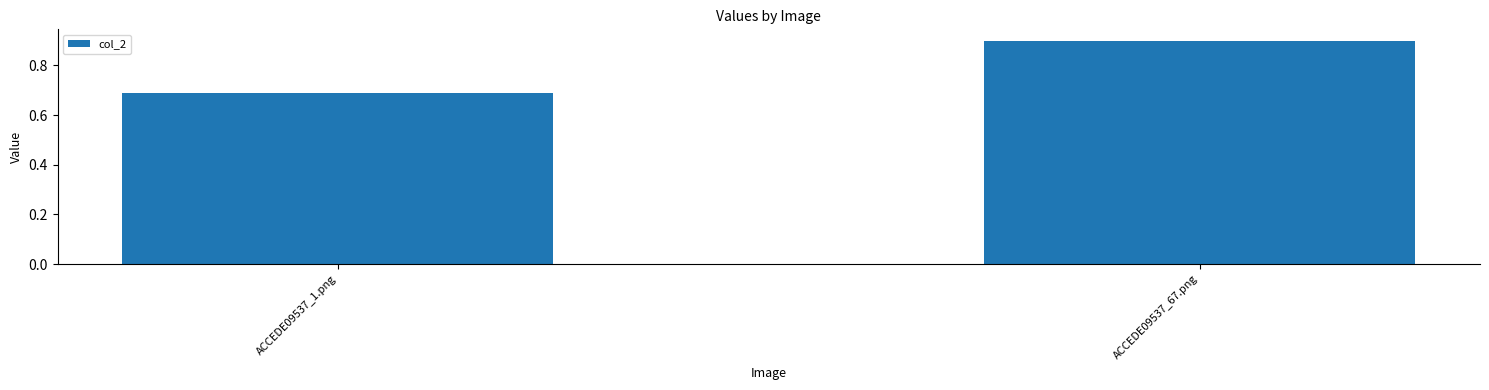

The chart shows a value of 0.9 at ACCEDE09537_67.png. True or false?

True